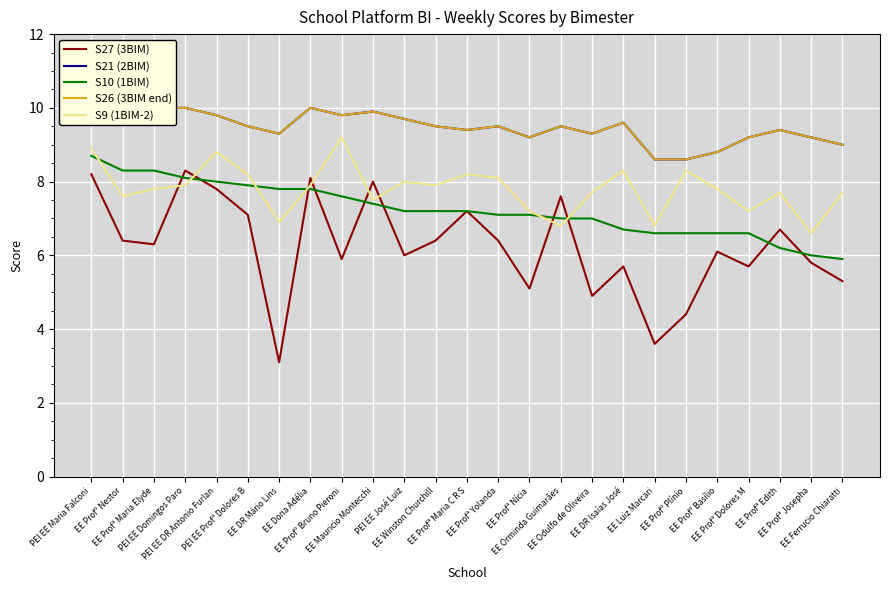

Where is the first local minimum for S26 (3BIM end)?

EE Profº Nestor